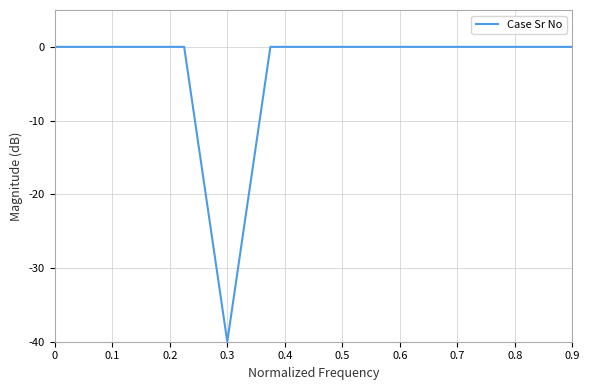

What is the difference between the second highest and minimum values?

40